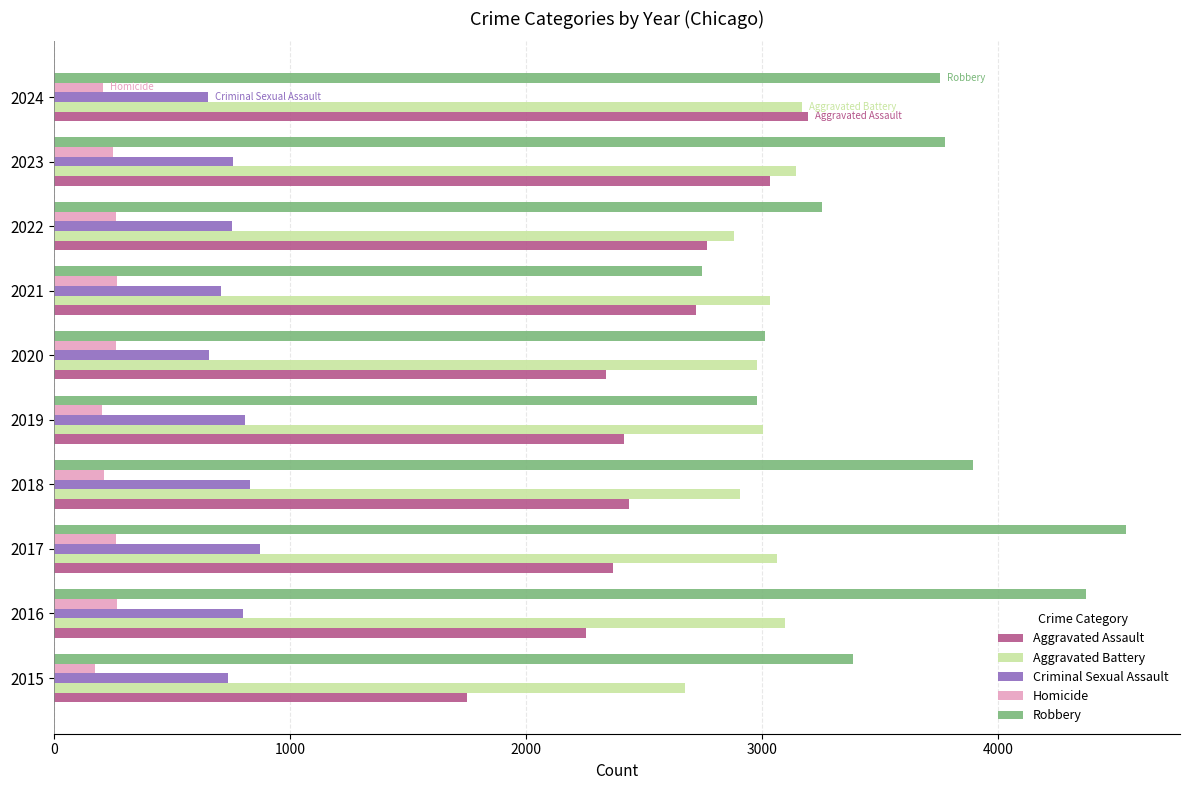

What is the difference between the maximum and second lowest values in the Aggravated Assault series?

940